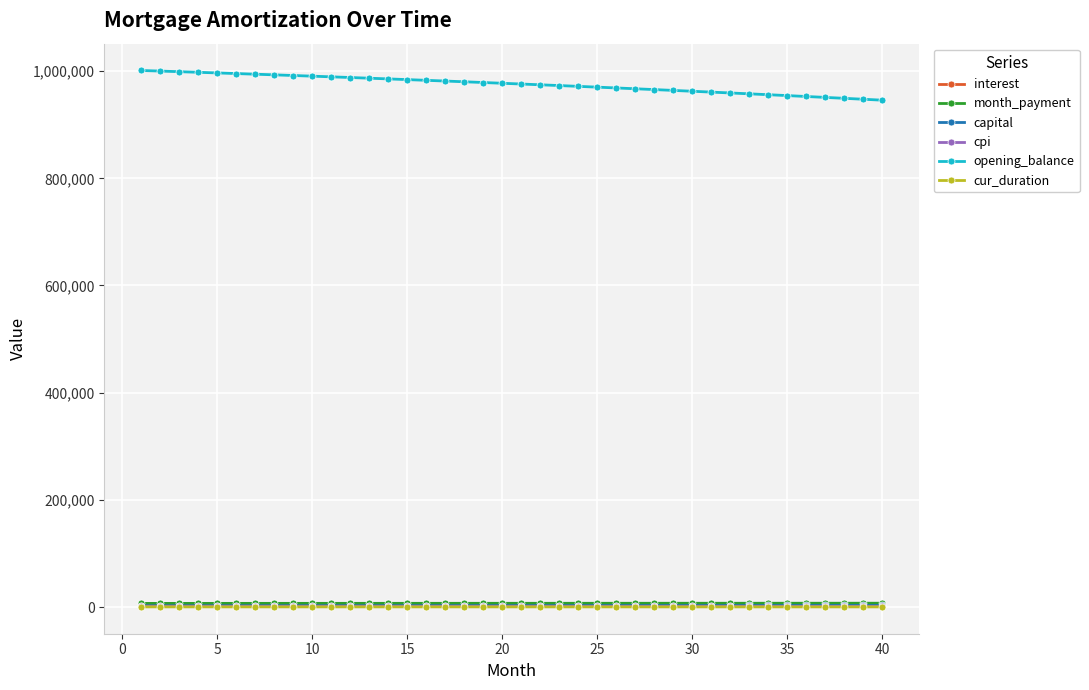

What is the sum of all opening_balance values?

39023597.5